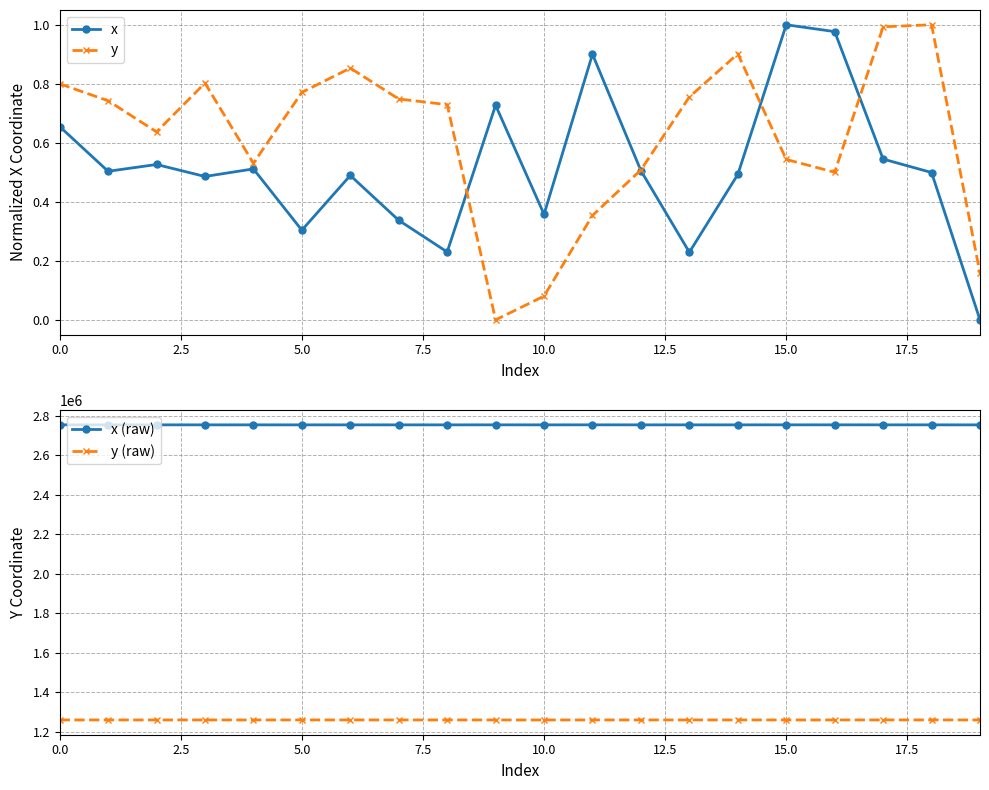

Which series has the largest total across all categories?

x (raw)